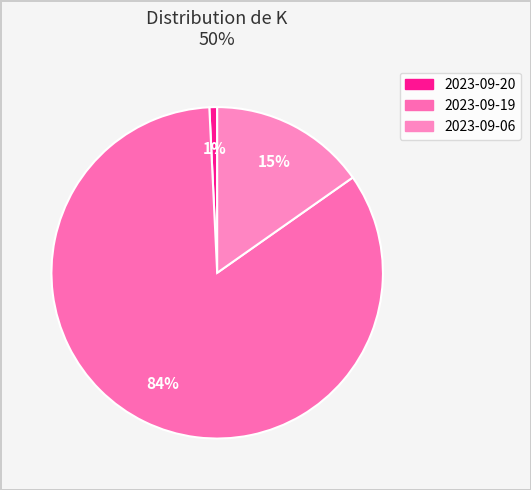

To the nearest percent, what portion does 2023-09-20 represent?

1%